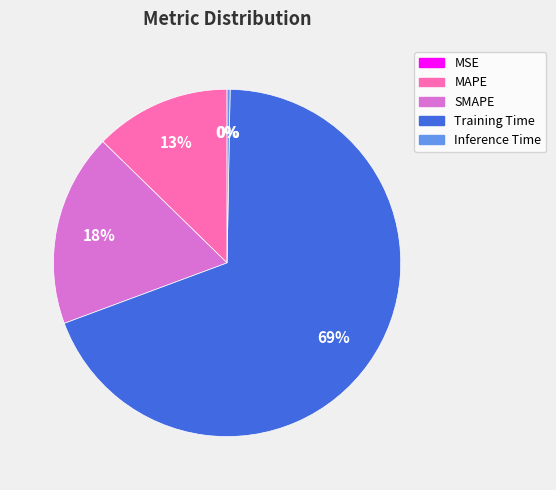

What percentage is the Training Time slice, to the nearest percent?

69%